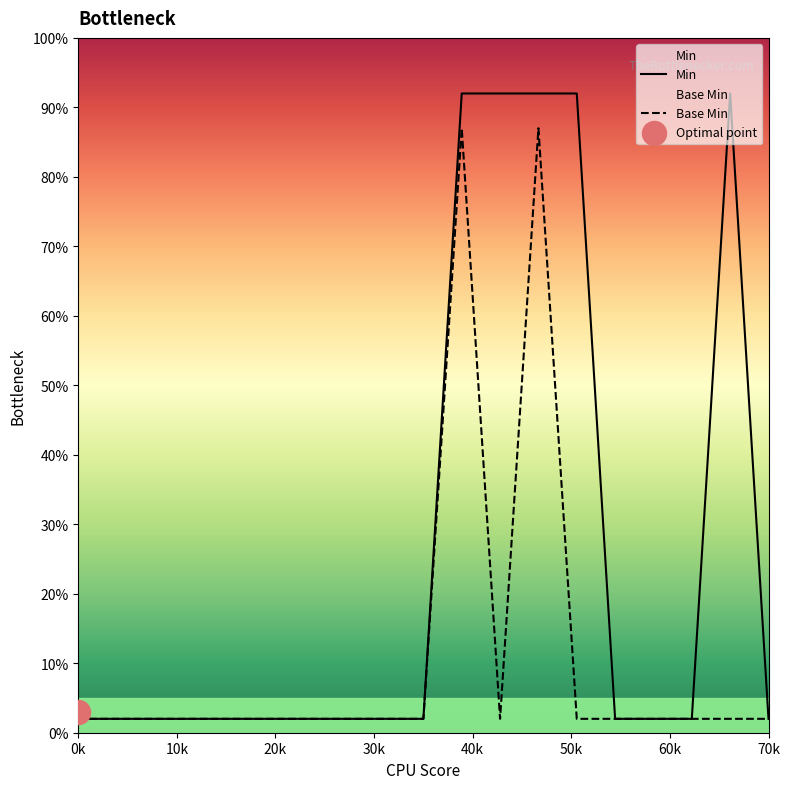

Which series has the largest total across all categories?

Min